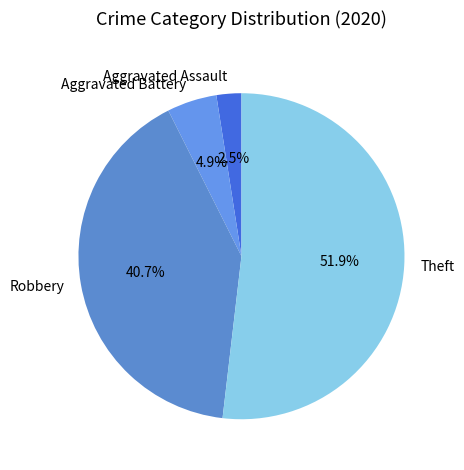

Which category has the smallest portion of the pie?

Aggravated Assault